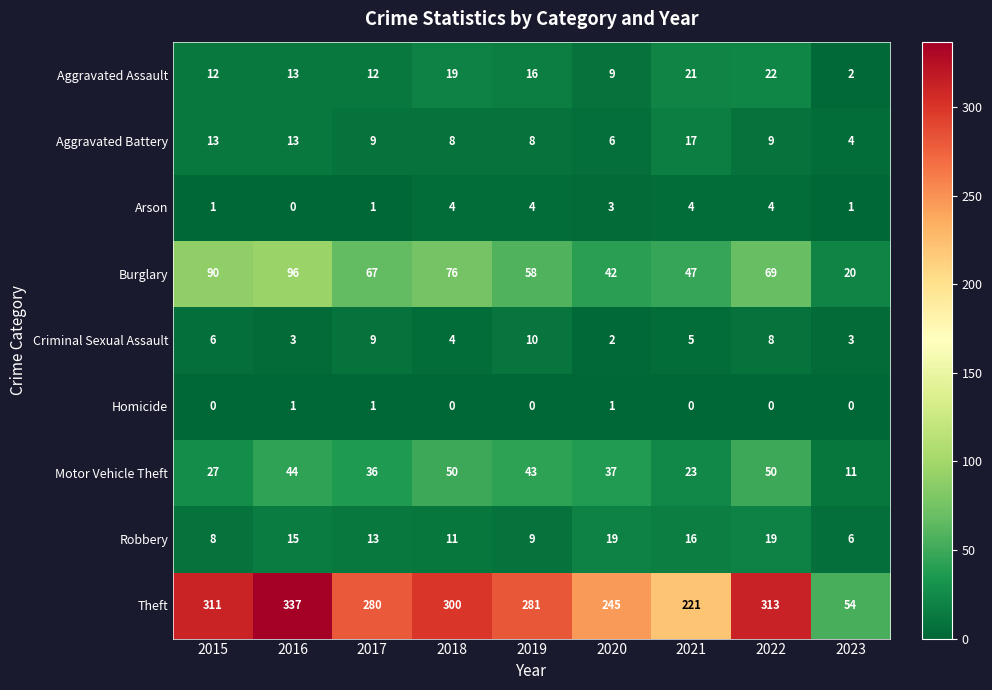

At 2021, list the series in order from largest to smallest.

Theft, Burglary, Motor Vehicle Theft, Aggravated Assault, Aggravated Battery, Robbery, Criminal Sexual Assault, Arson, Homicide